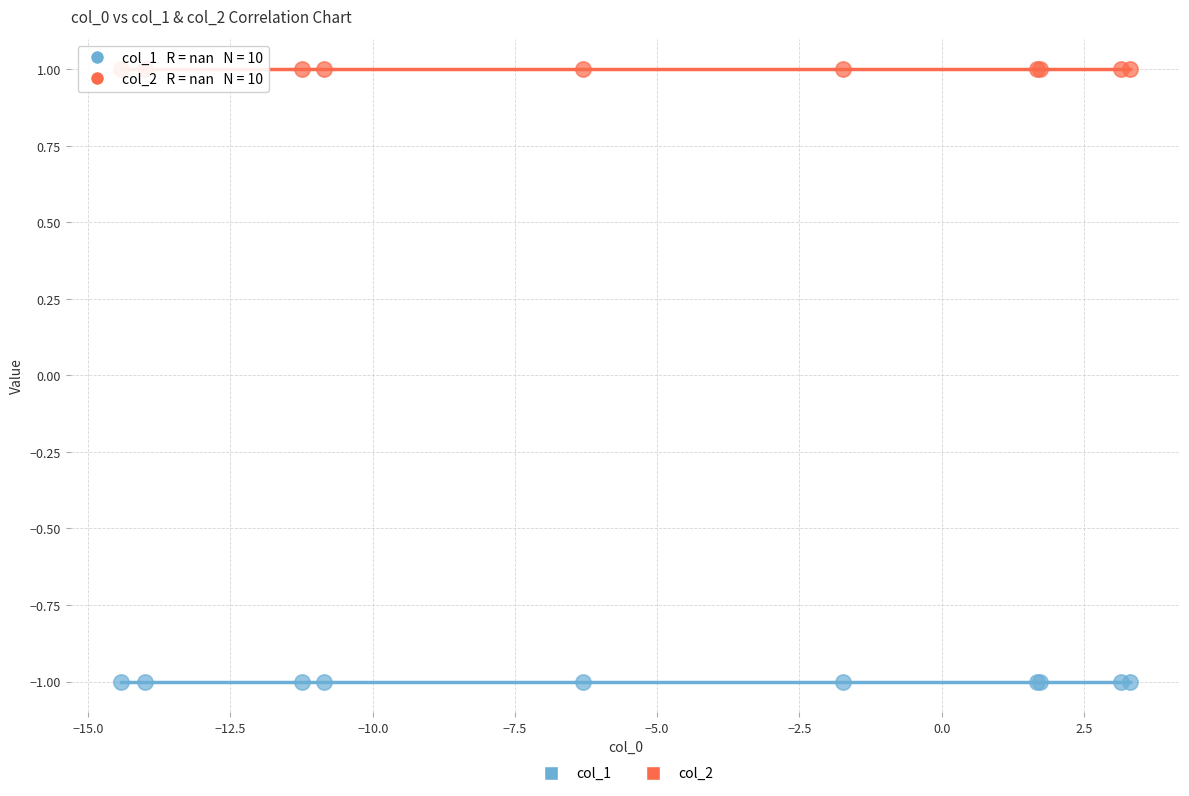

Which series reaches the maximum Y coordinate?

col_2